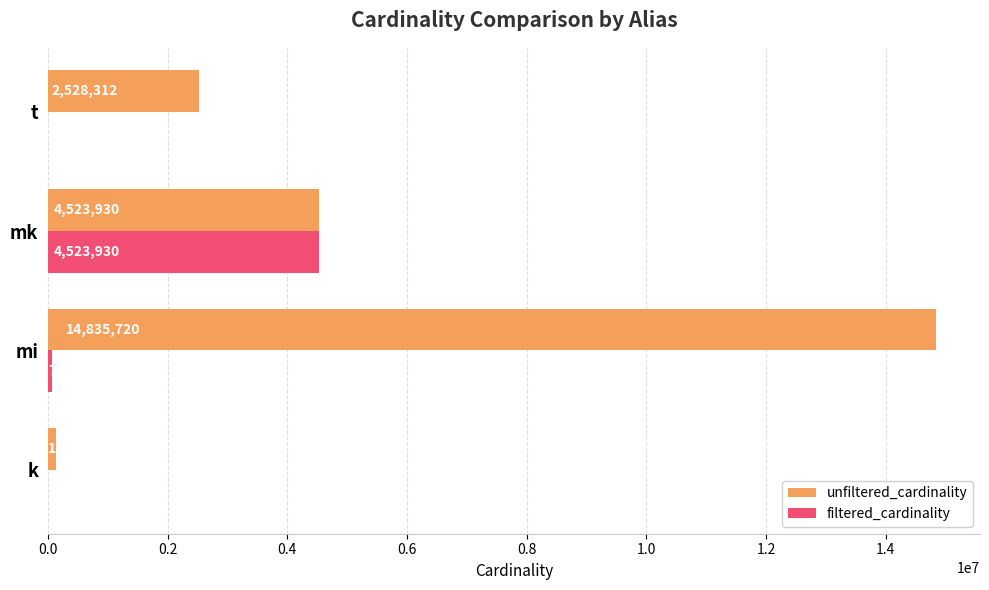

The value of unfiltered_cardinality at mk is 2993390. True or false?

False